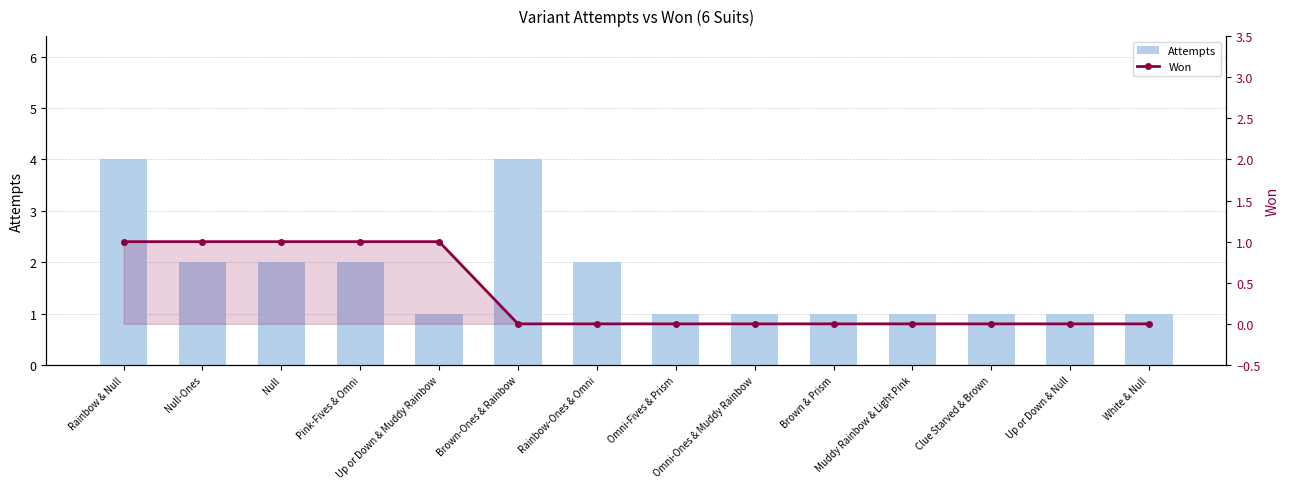

What is the greatest value displayed?

4